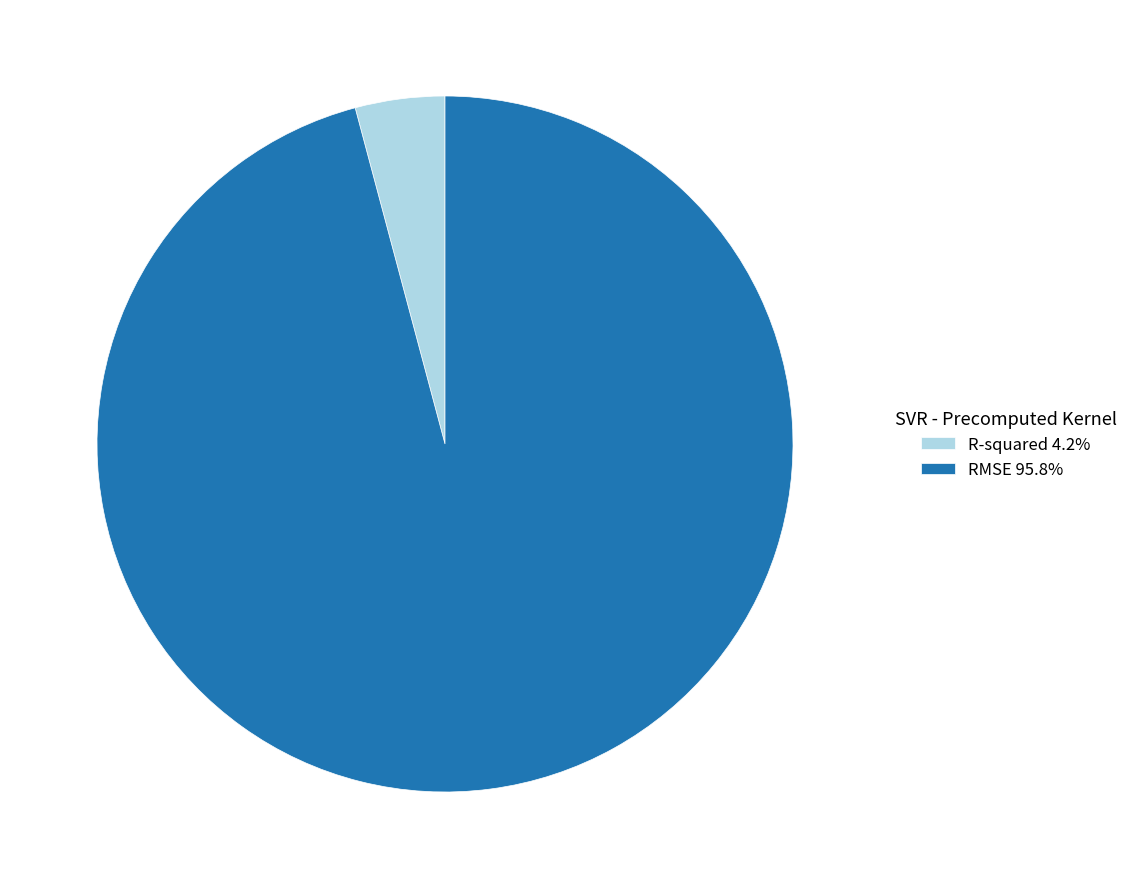

Is there any slice that represents more than half of the pie?

Yes